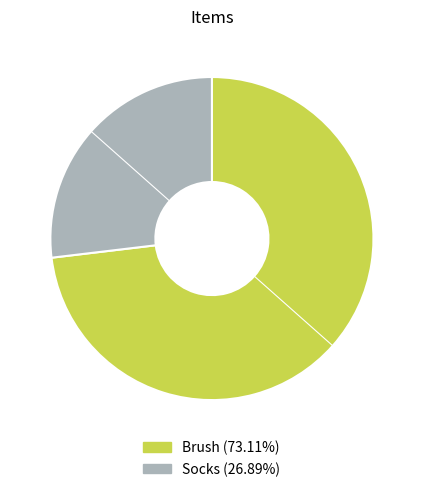

Which has a higher value, Socks or Brush?

Brush